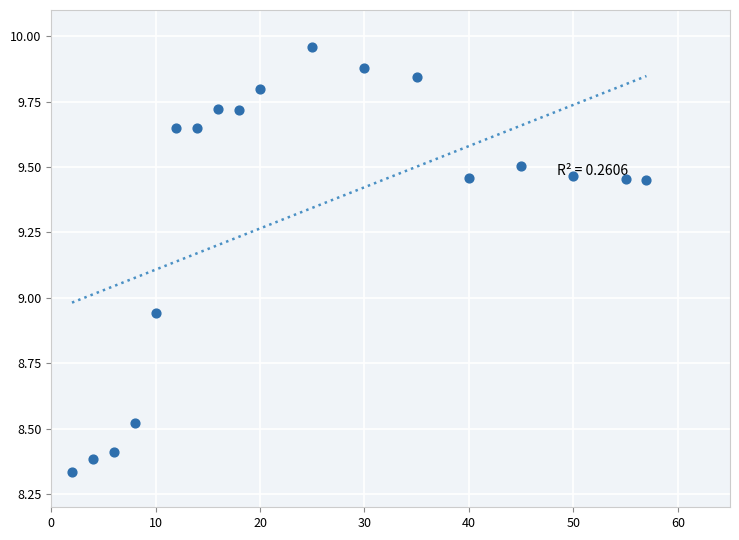

What is the range of X values (max minus min)?

55.0